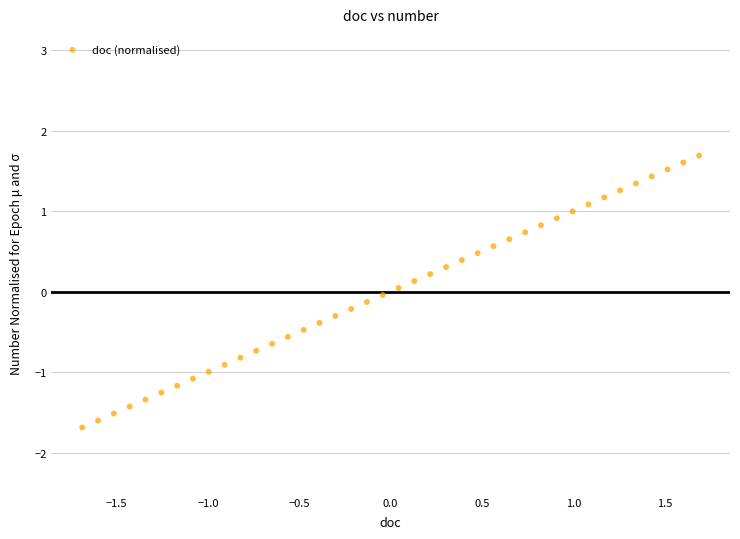

What is the range of Y values (max minus min)?

3.4